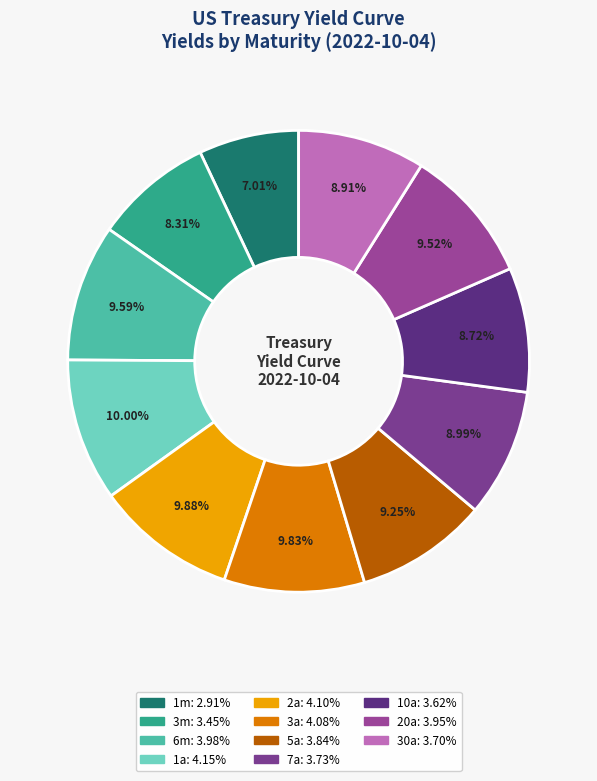

To the nearest percent, what percentage of the pie is 10a?

9%